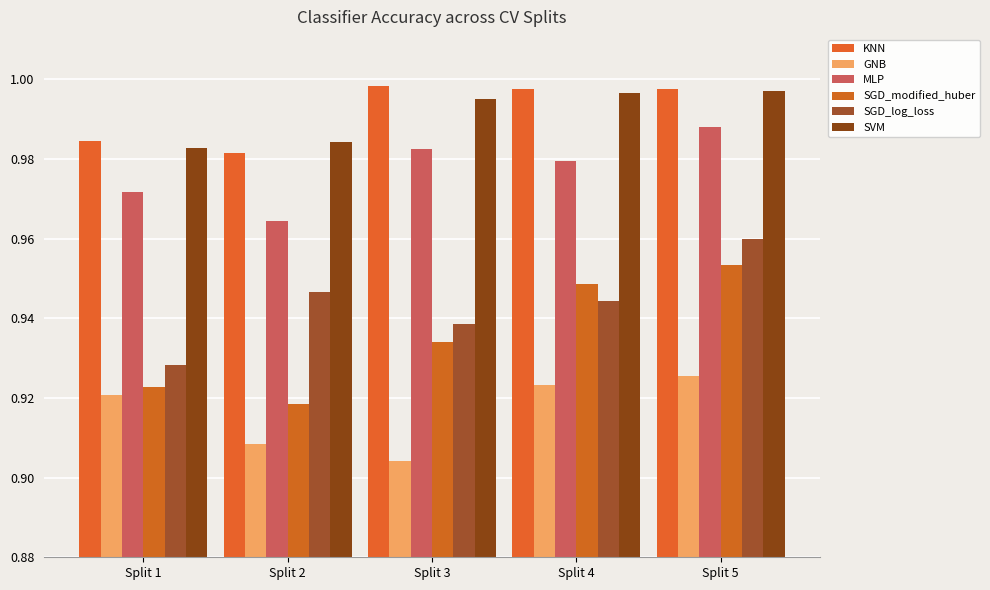

How many groups of bars are there?

5